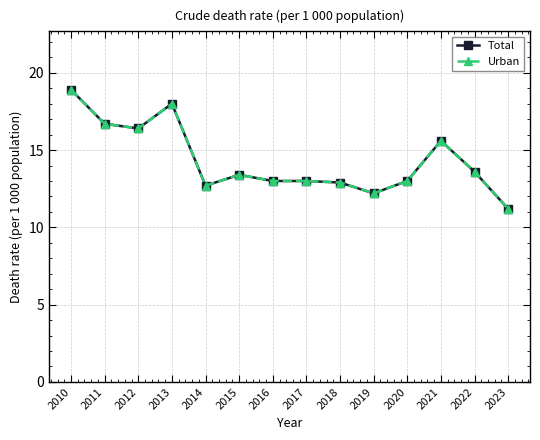

True or false: Urban and Total cross at least once.

False